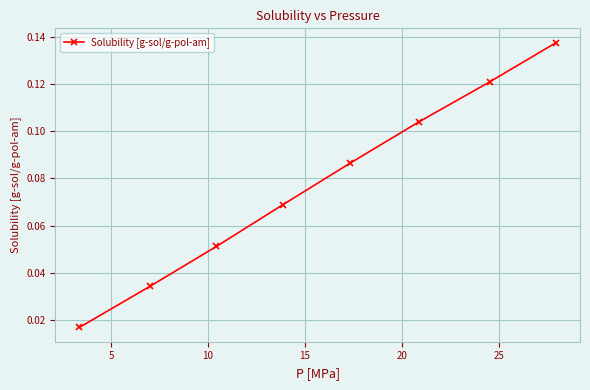

True or false: the data has more than 2 interior local peaks.

False